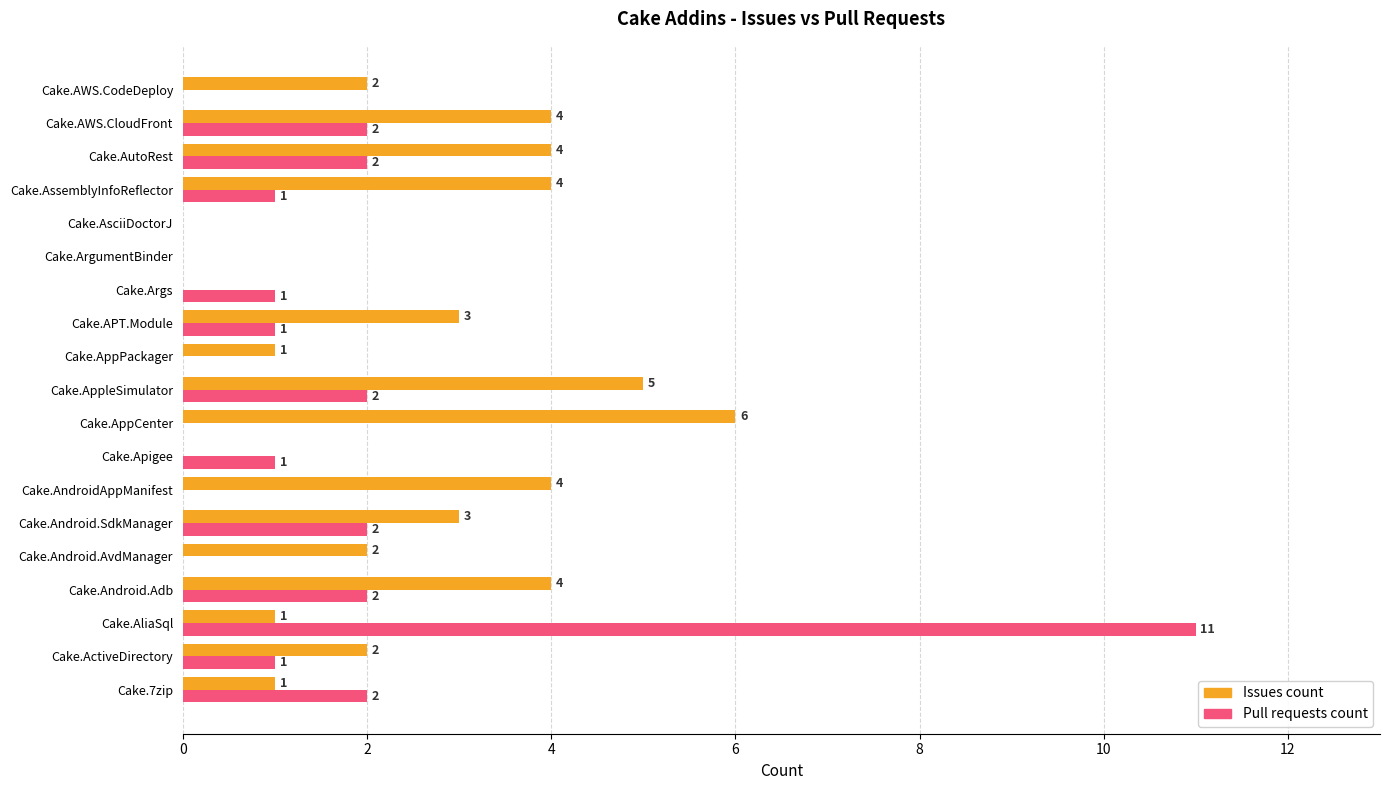

Which series has the largest range (max minus min)?

Pull requests count